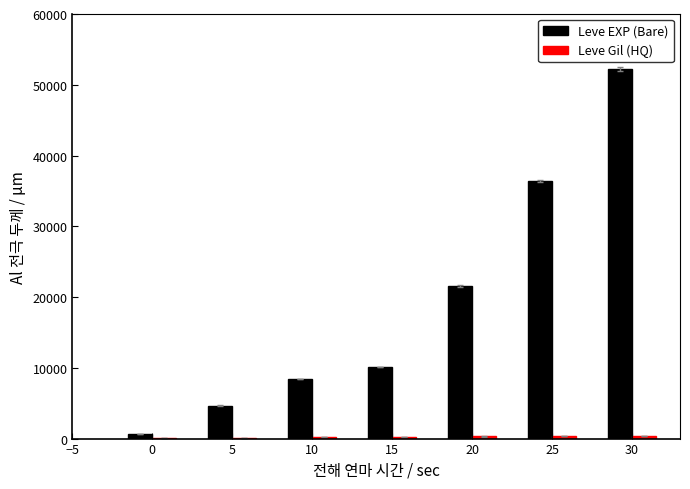

How many distinct data groups are displayed?

2